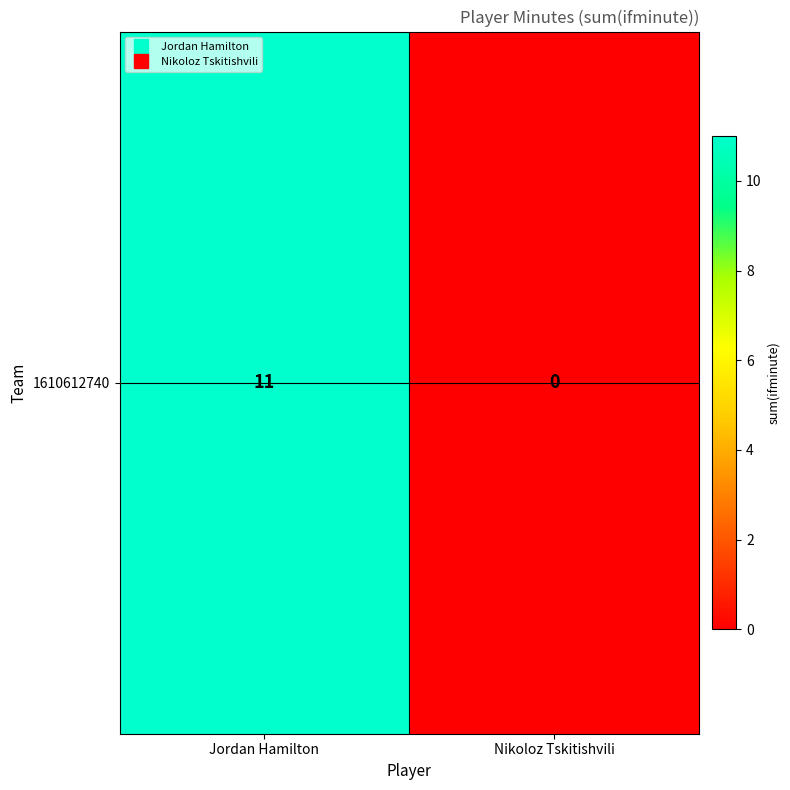

What is the greatest value displayed?

11